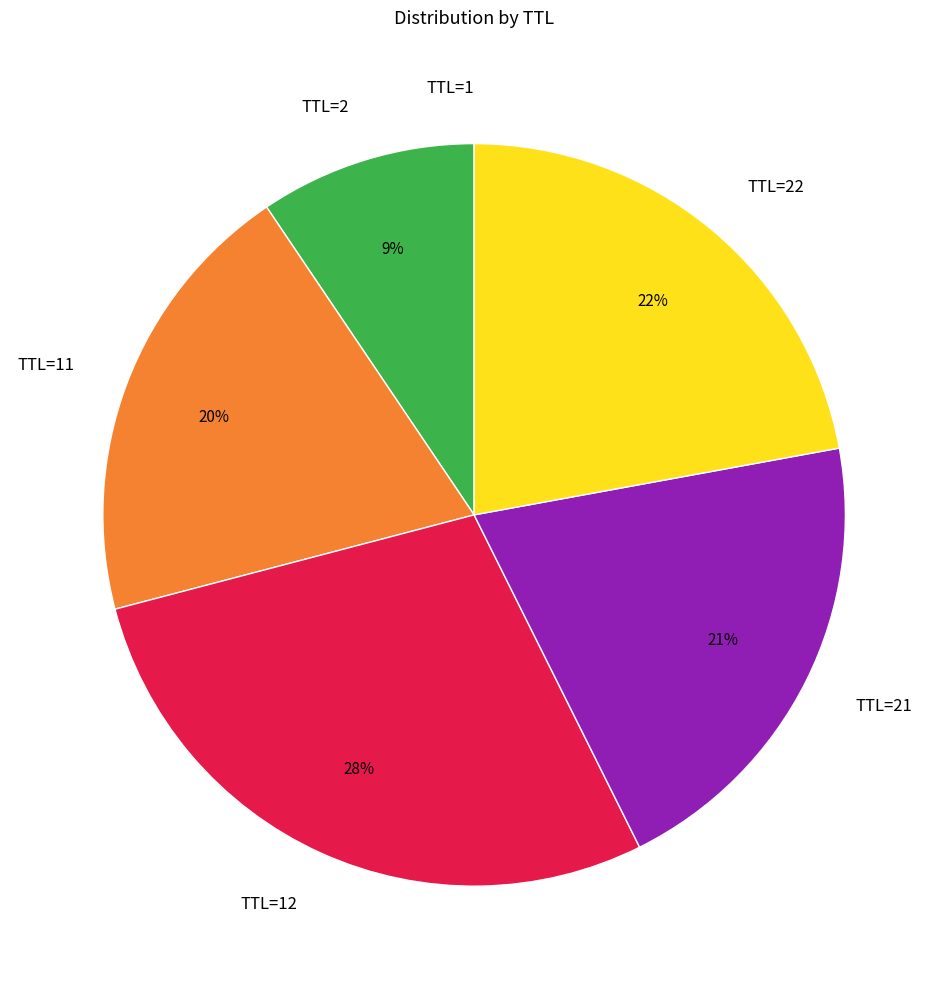

What percentage is the TTL=22 slice, to the nearest percent?

22%